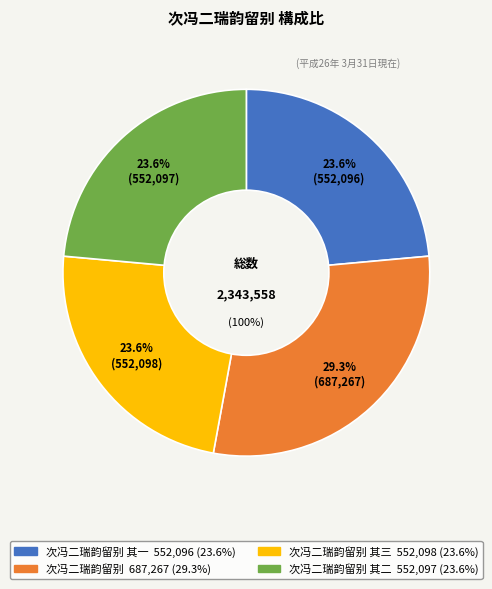

Do 次冯二瑞韵留别 其三 and 次冯二瑞韵留别 其二 together represent more than half of the pie?

No